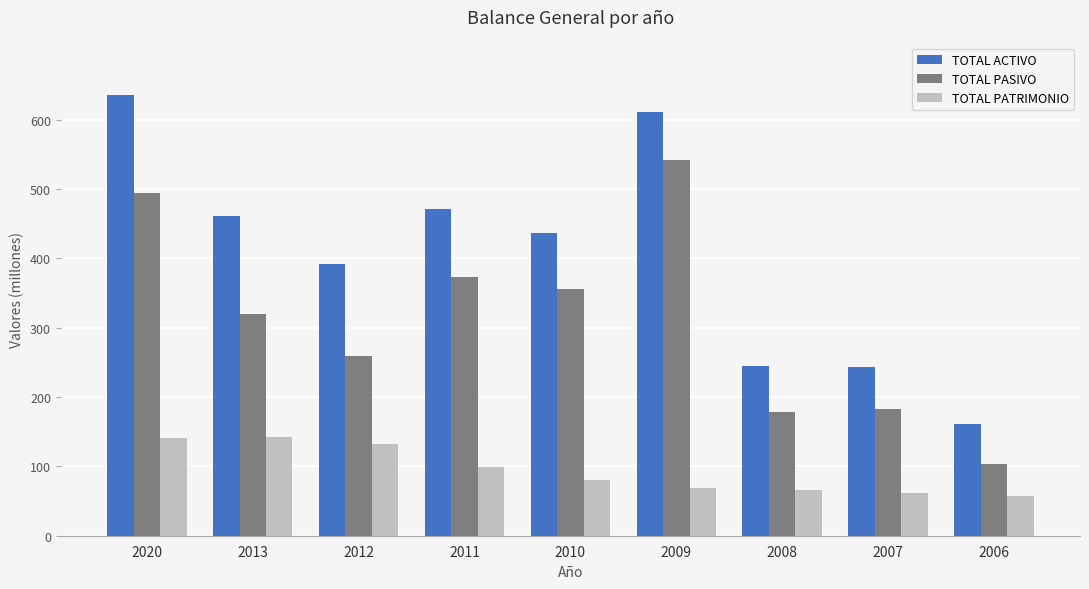

Which series has the largest range (max minus min)?

TOTAL ACTIVO